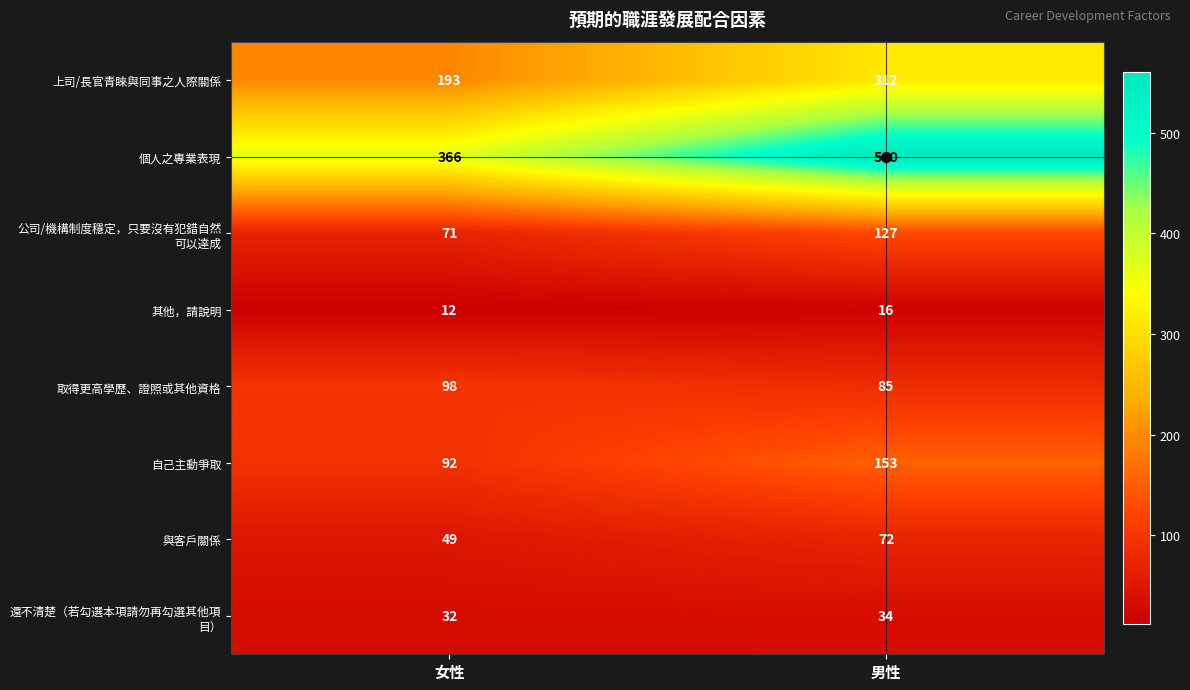

What is the lowest value of the 與客戶關係 series?

49